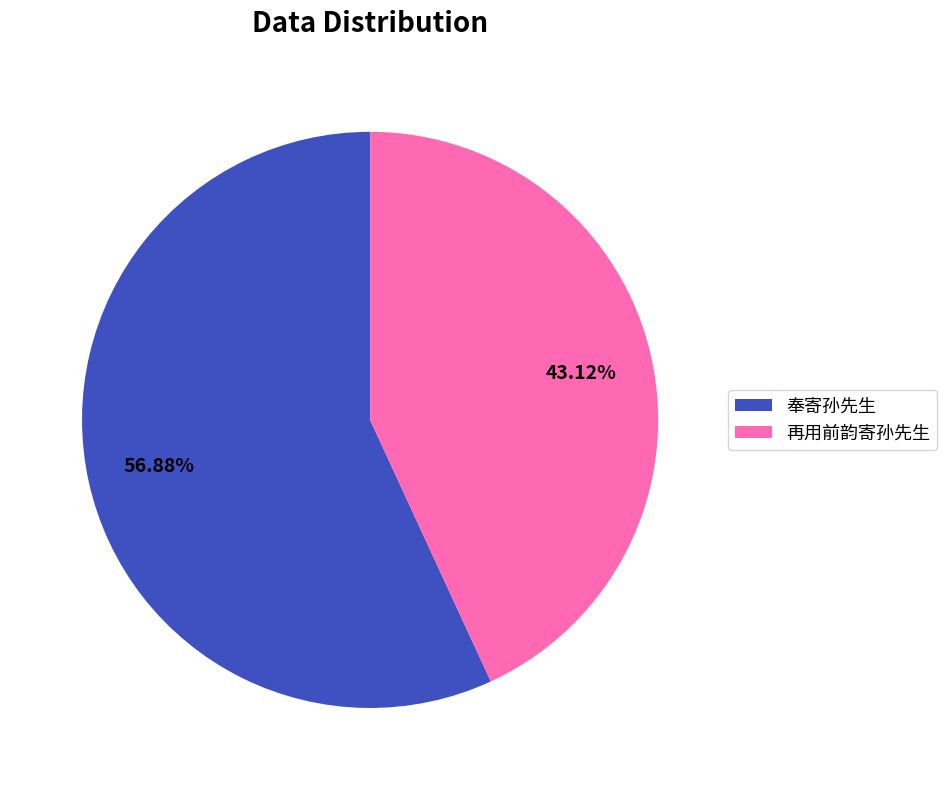

Which category has the smallest portion of the pie?

再用前韵寄孙先生